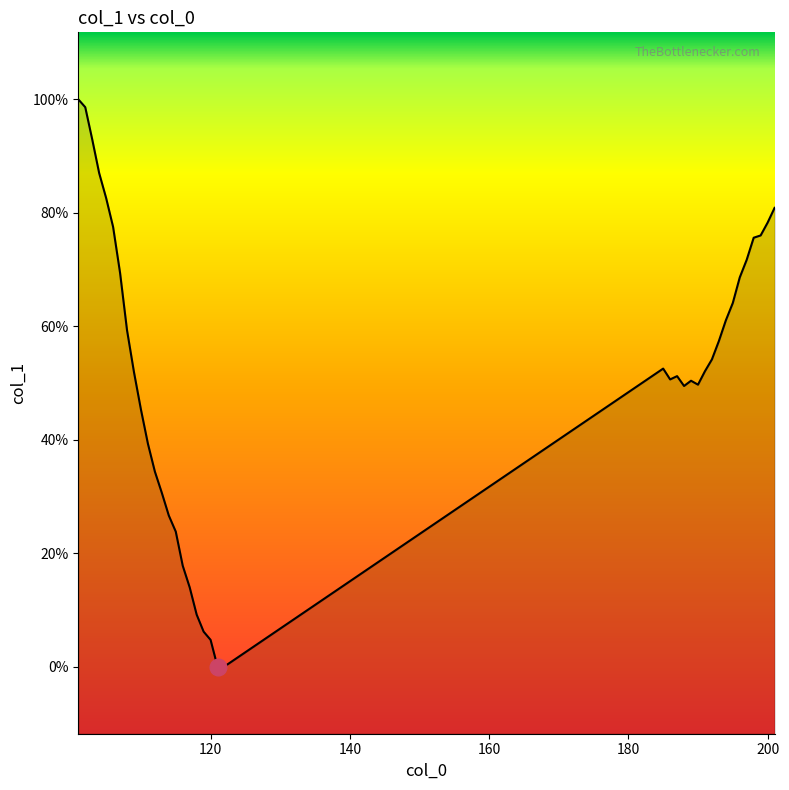

True or false: there are more than 1 points higher than both neighbors.

True